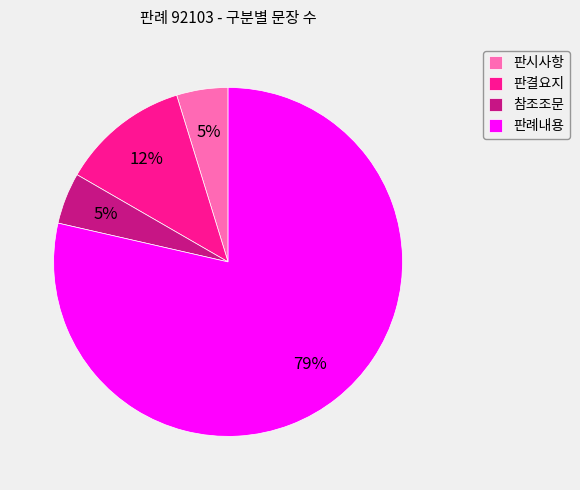

Which slice is the largest?

판례내용